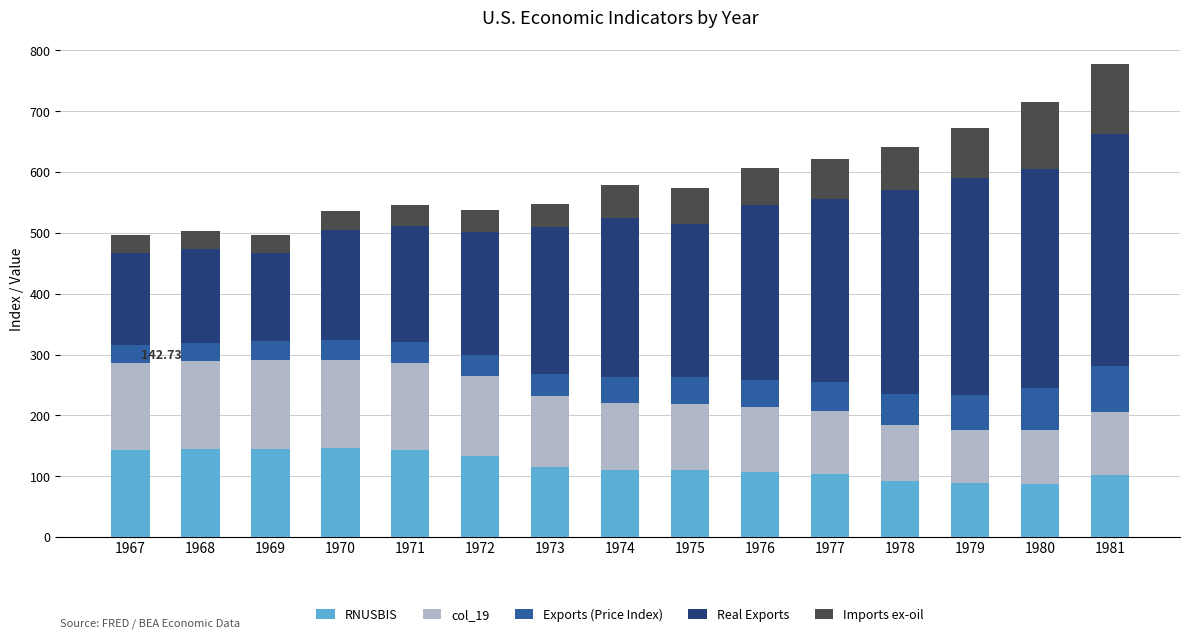

What is the total value across all series at 1972?

537.1